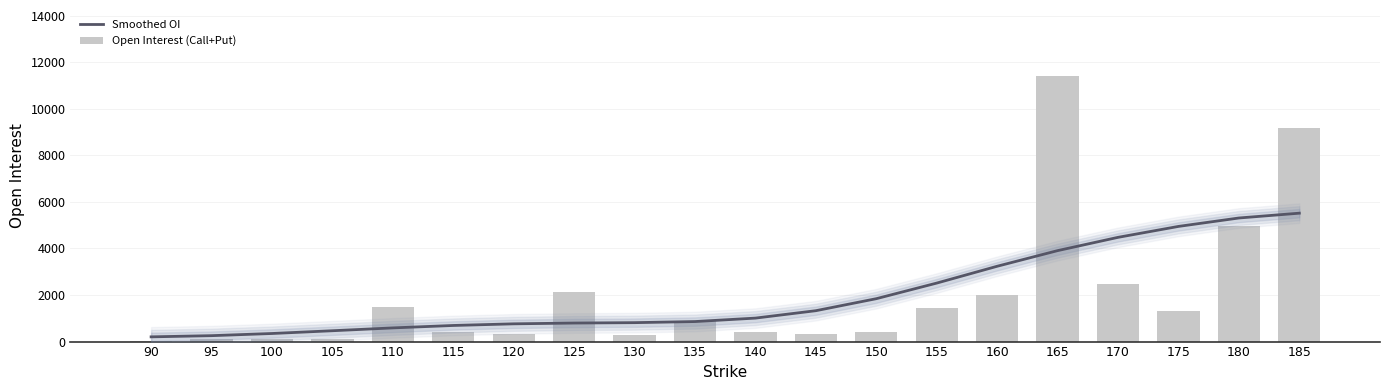

Is the value of Smoothed OI at 125 greater than the value of Open Interest (Call+Put) at 160?

No